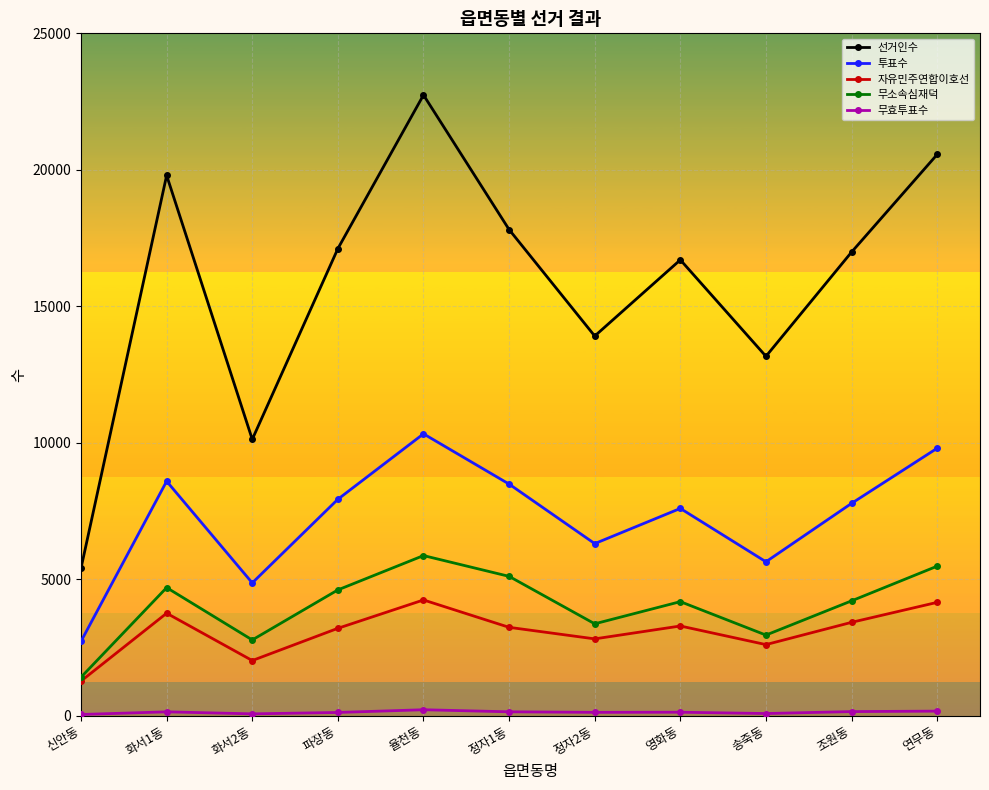

Is it true that 자유민주연합이호선 equals 3755 at 화서1동?

True